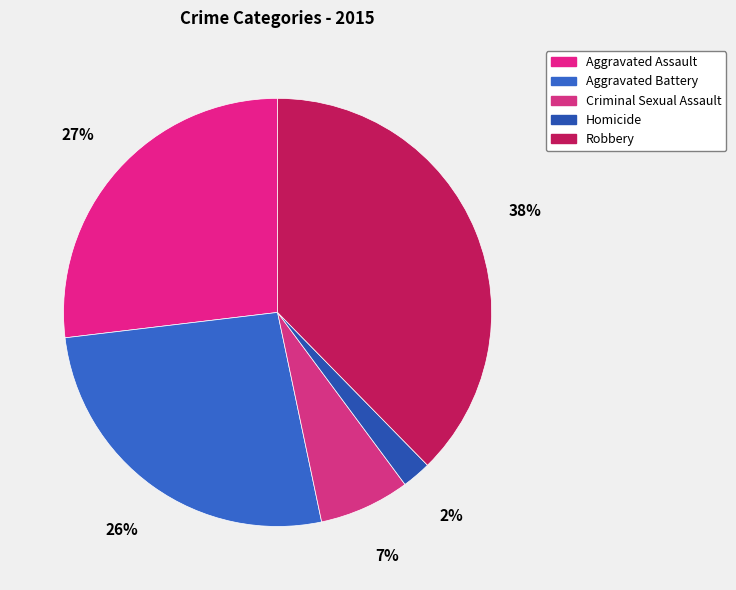

What is the ratio of the value at Aggravated Assault to the value at Aggravated Battery?

1.0